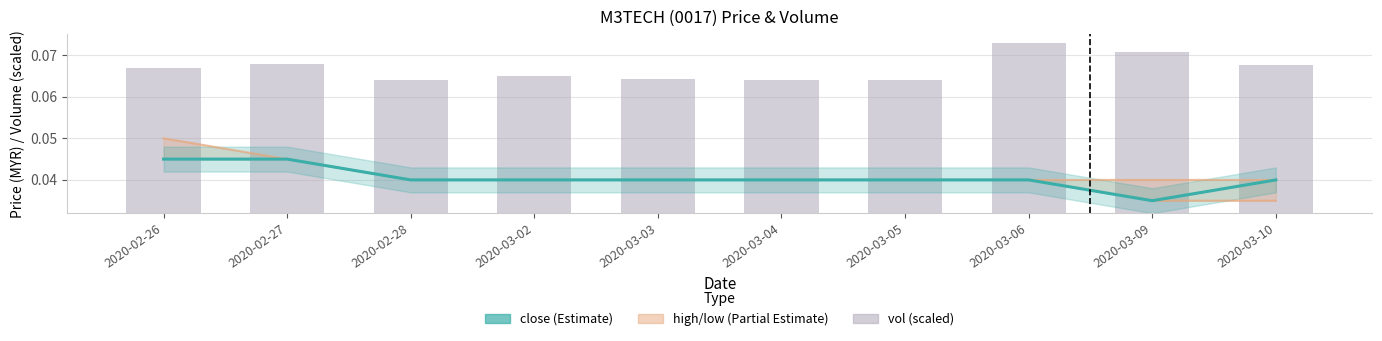

Is it true that vol equals 0.0 at 2020-03-02?

False